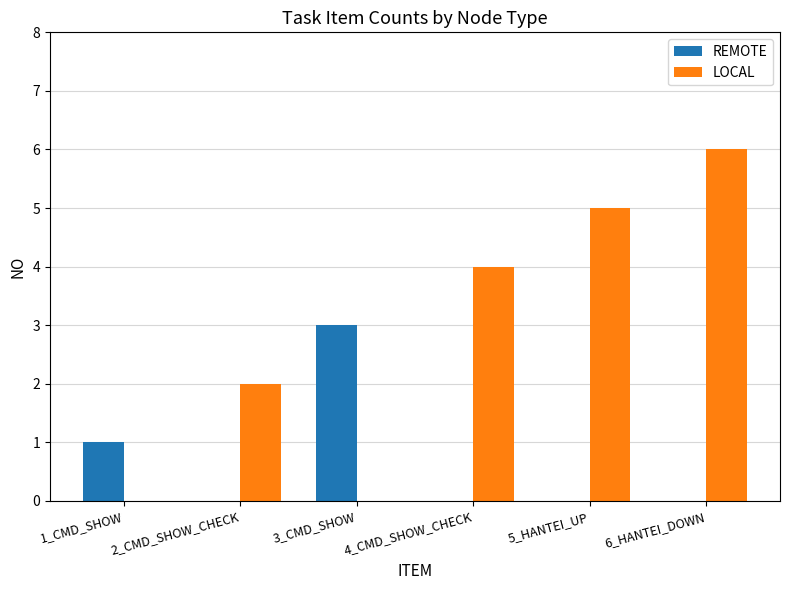

Count the number of data series in this chart.

2